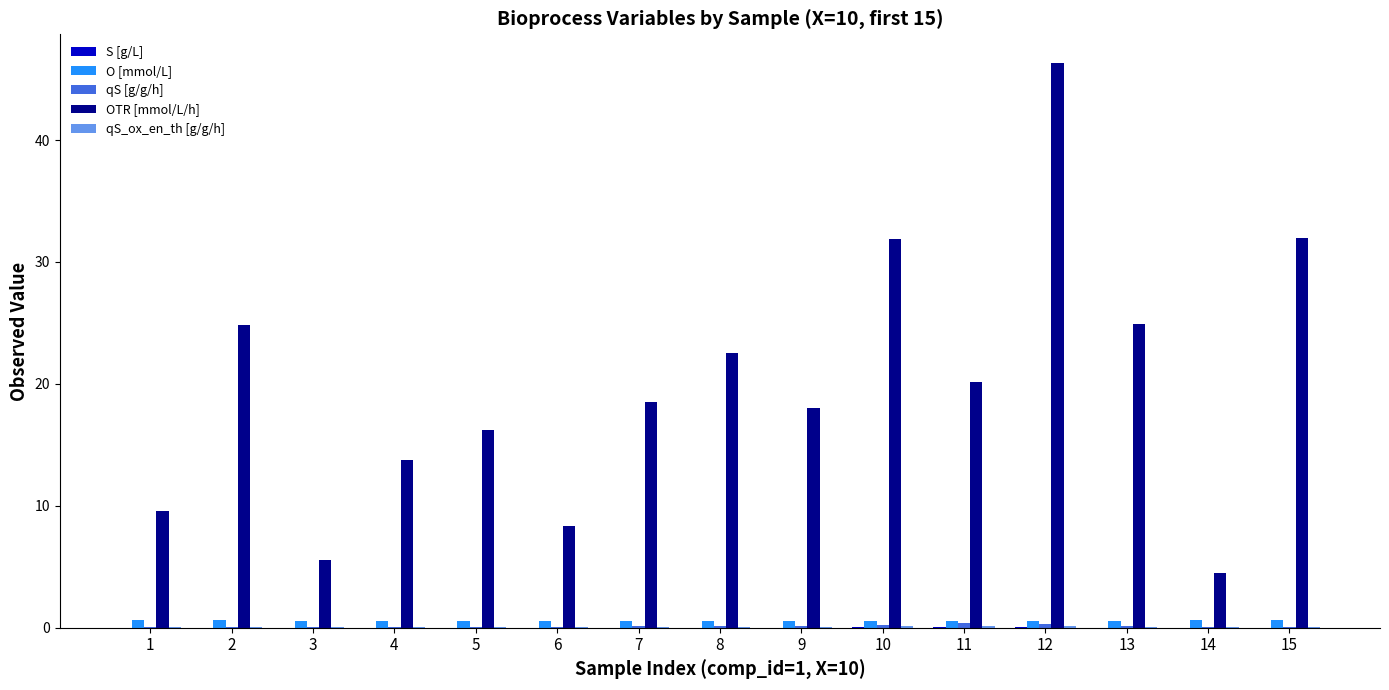

Which series has the largest total across all categories?

OTR [mmol/L/h]